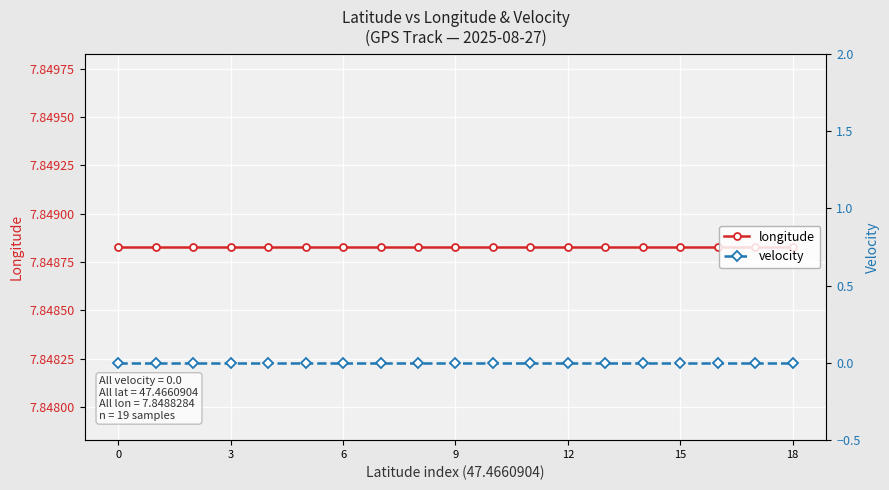

What is the label of the 18th point from the left?

17